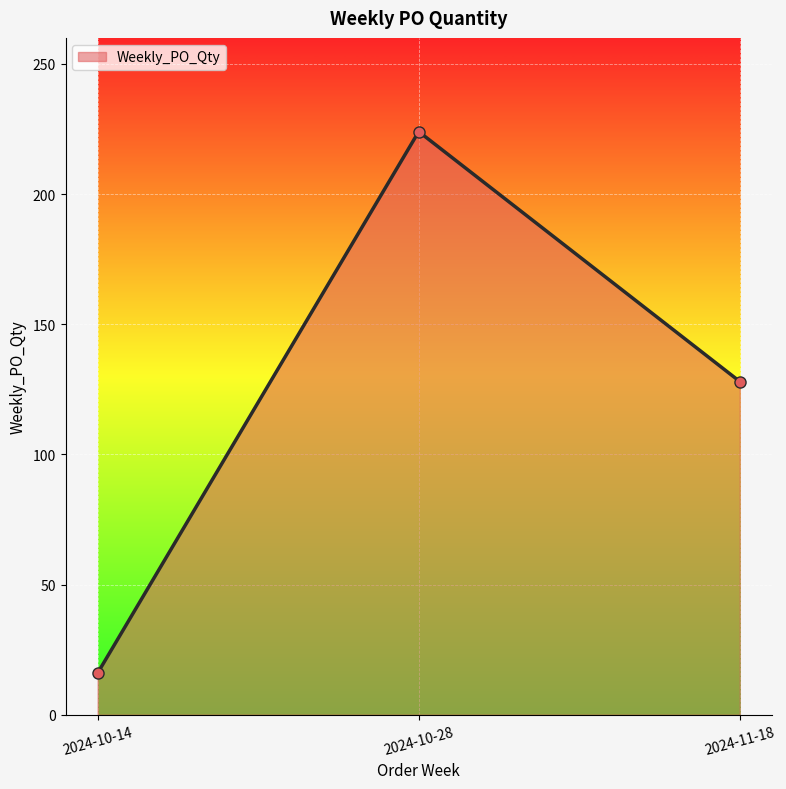

What is the sum of the values at 2024-10-14 and 2024-11-18?

144